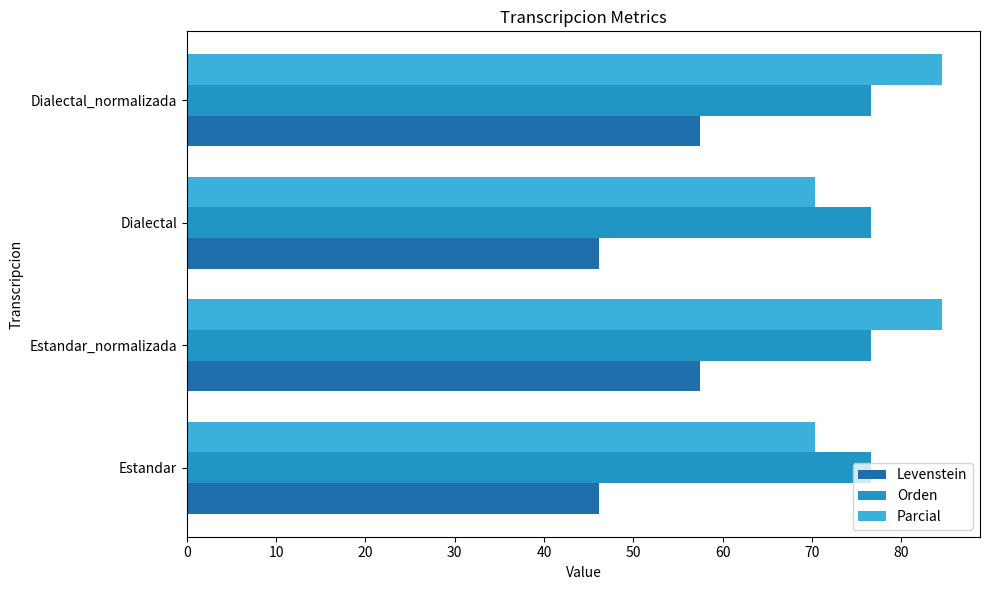

What is the sum of the Levenstein values at Dialectal and Dialectal_normalizada?

103.7